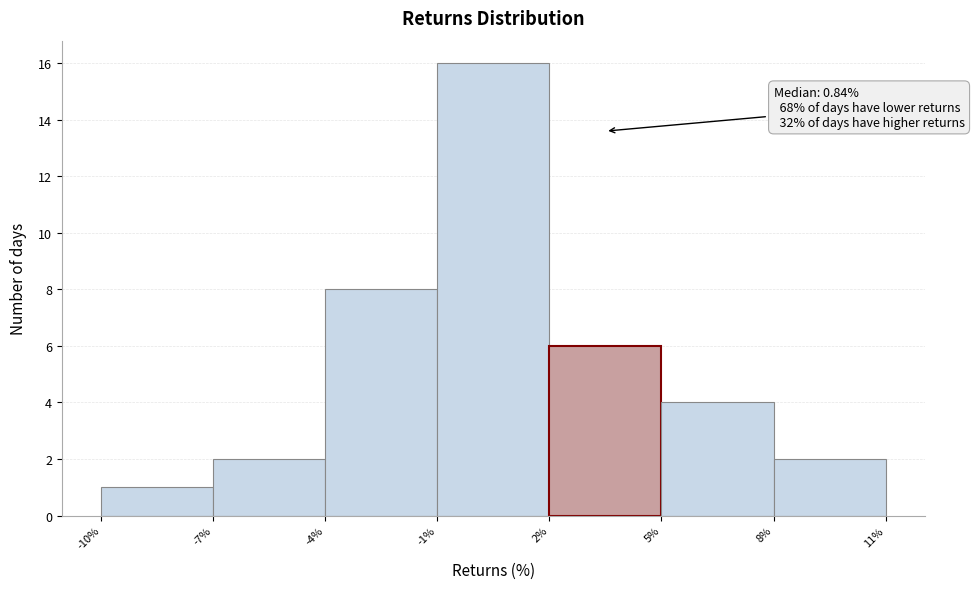

Which range on the x-axis has the tallest bar?

-1% to 2%